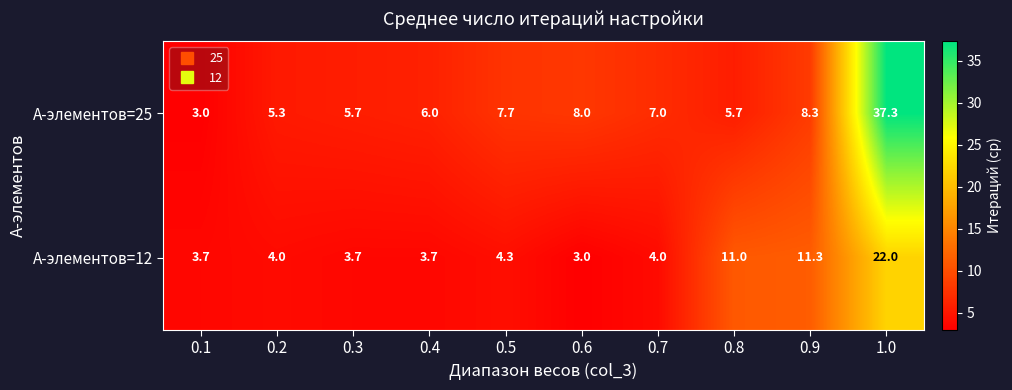

Which series has the largest range (max minus min)?

А-элементов=25